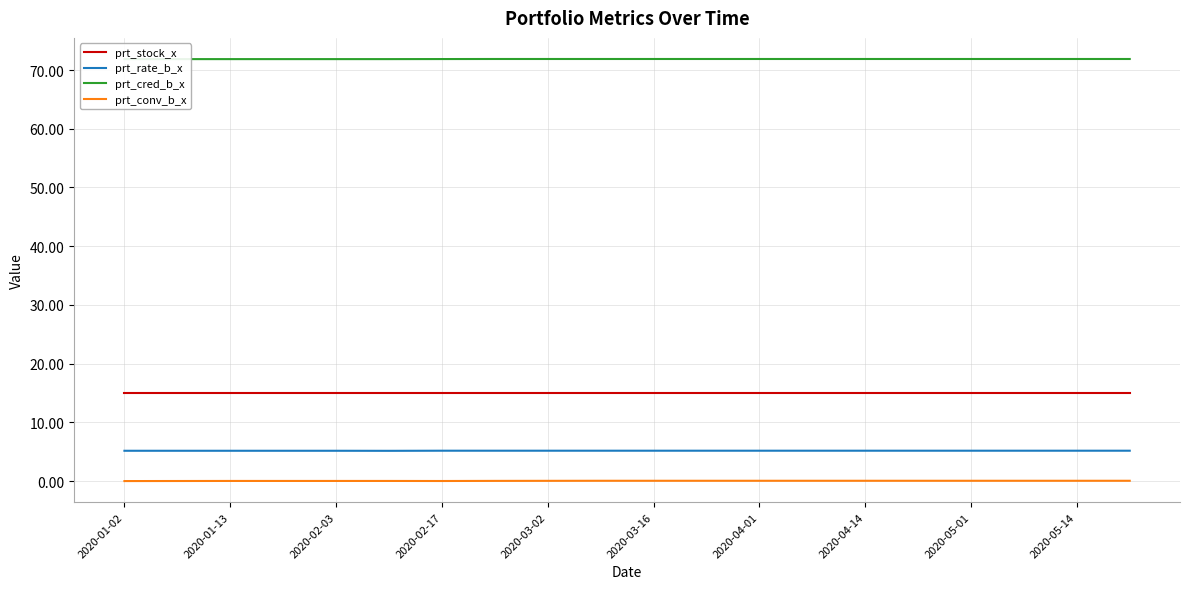

Is it true that prt_cred_b_x equals 24.4 at 15?

False